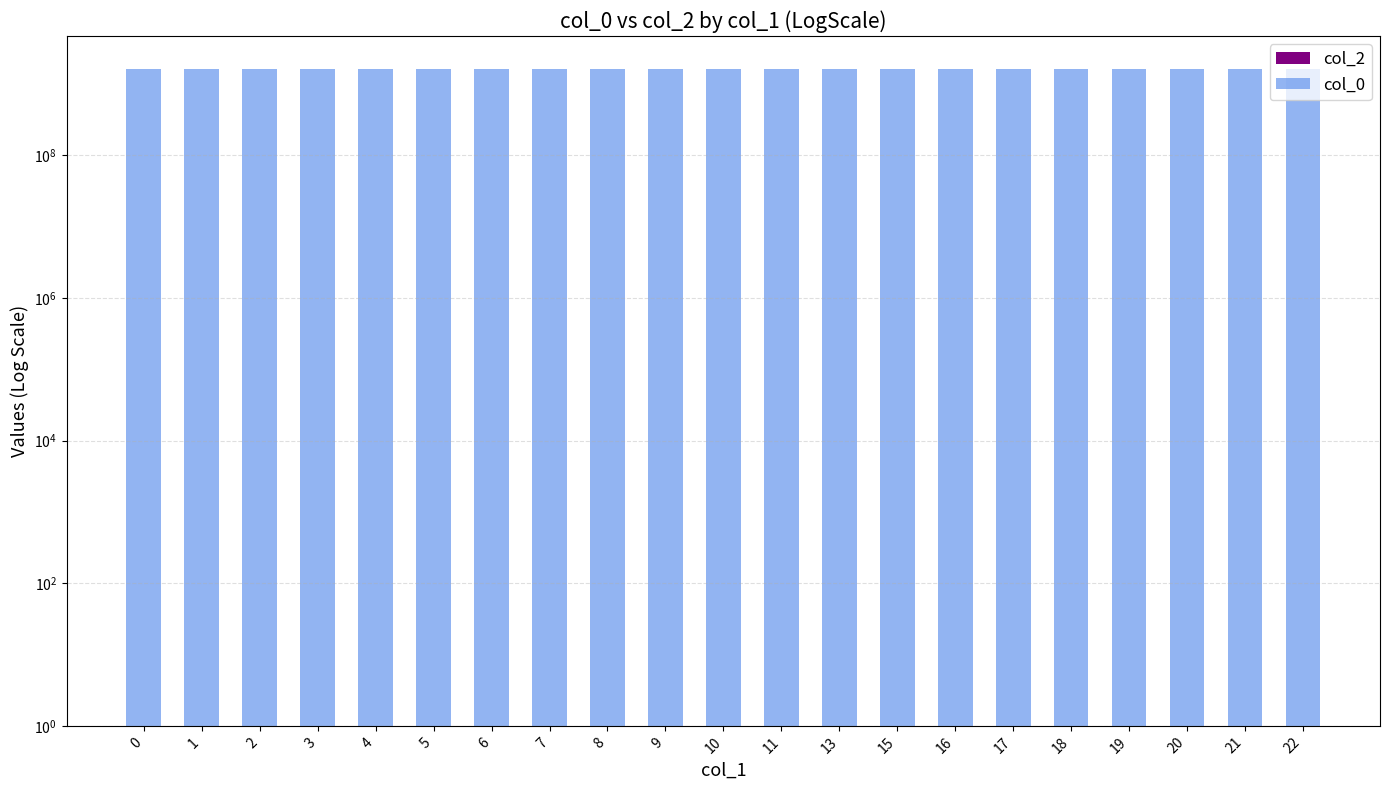

True or false: col_0 has a value of 2308953462 at 20.

False